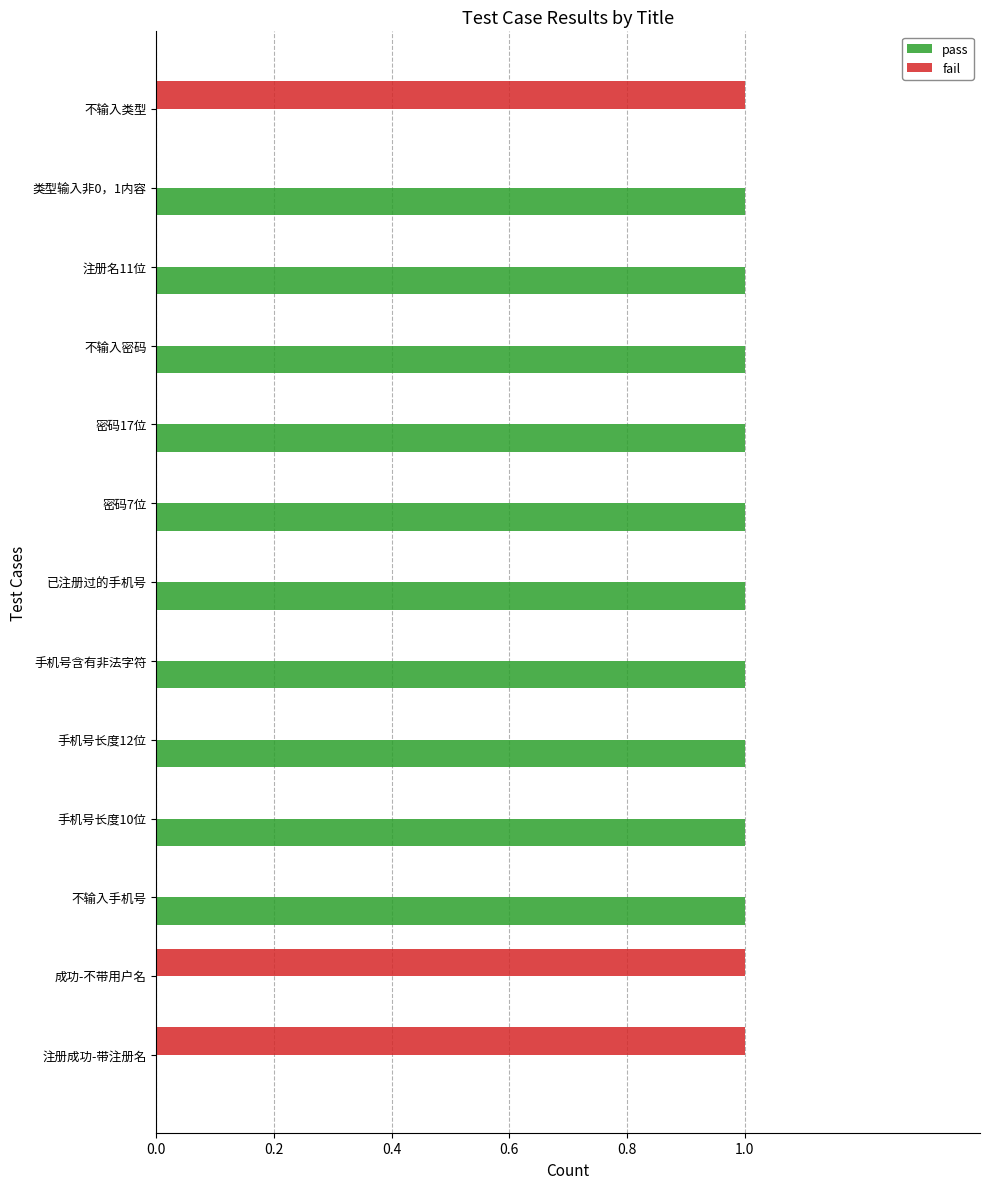

The value of fail at 手机号含有非法字符 is 0. True or false?

True